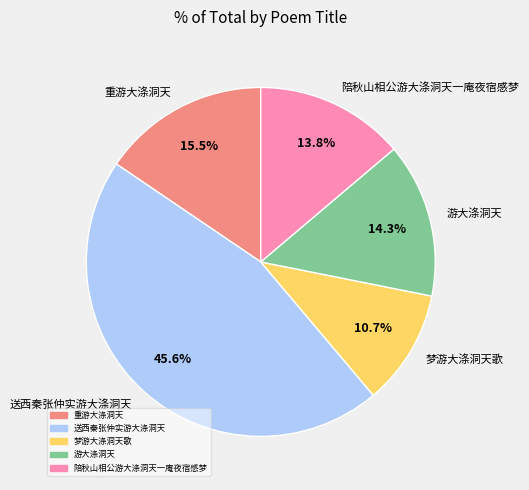

To the nearest percent, what percentage of the pie is 陪秋山相公游大涤洞天一庵夜宿感梦?

14%